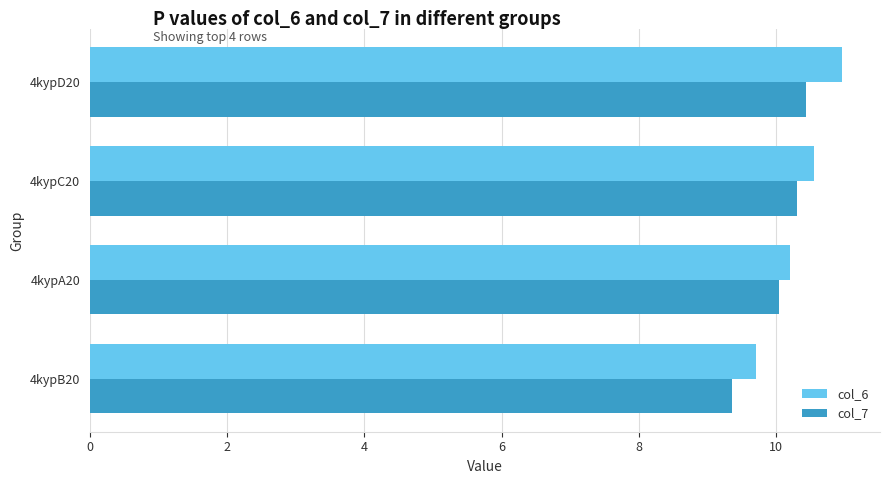

What is the difference between the highest and lowest values at 4kypC20?

0.3